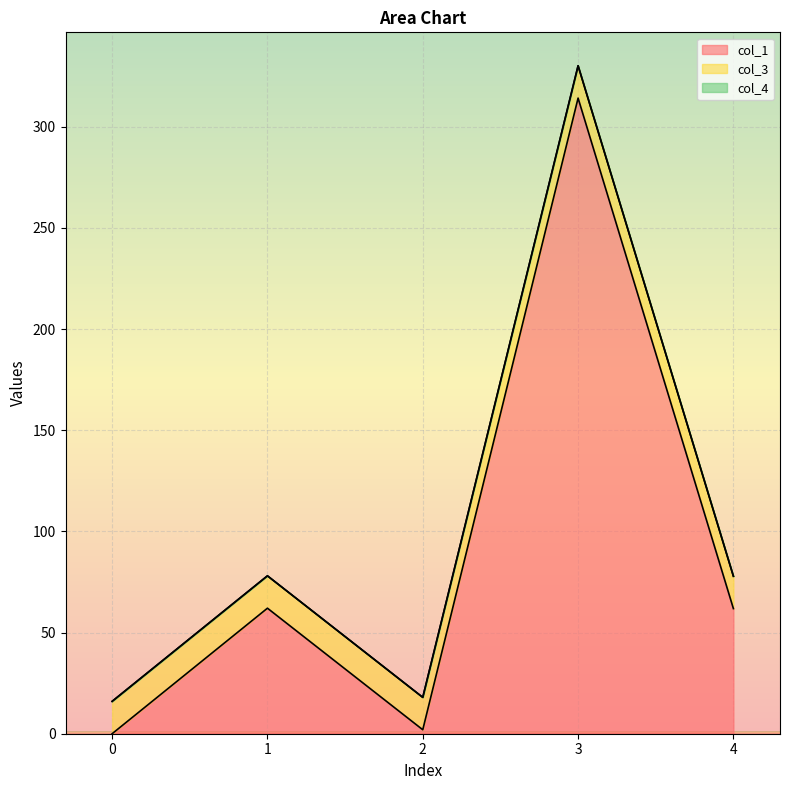

At how many categories does at least one series exceed 41?

3